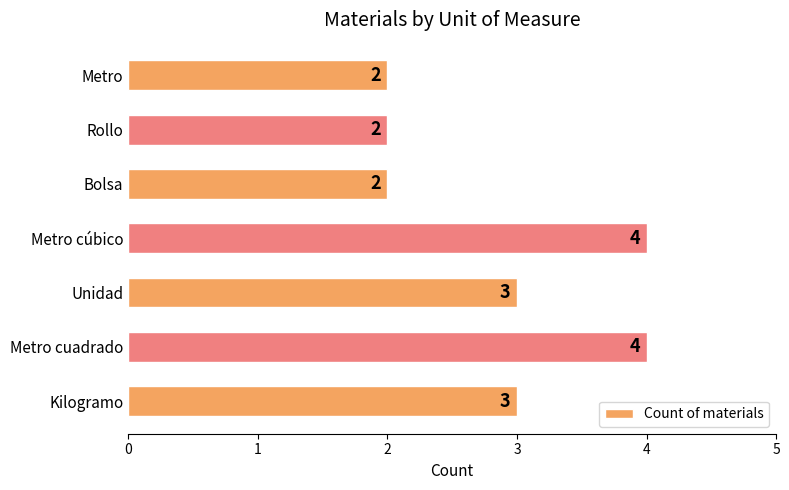

What is the maximum value shown in the chart?

4